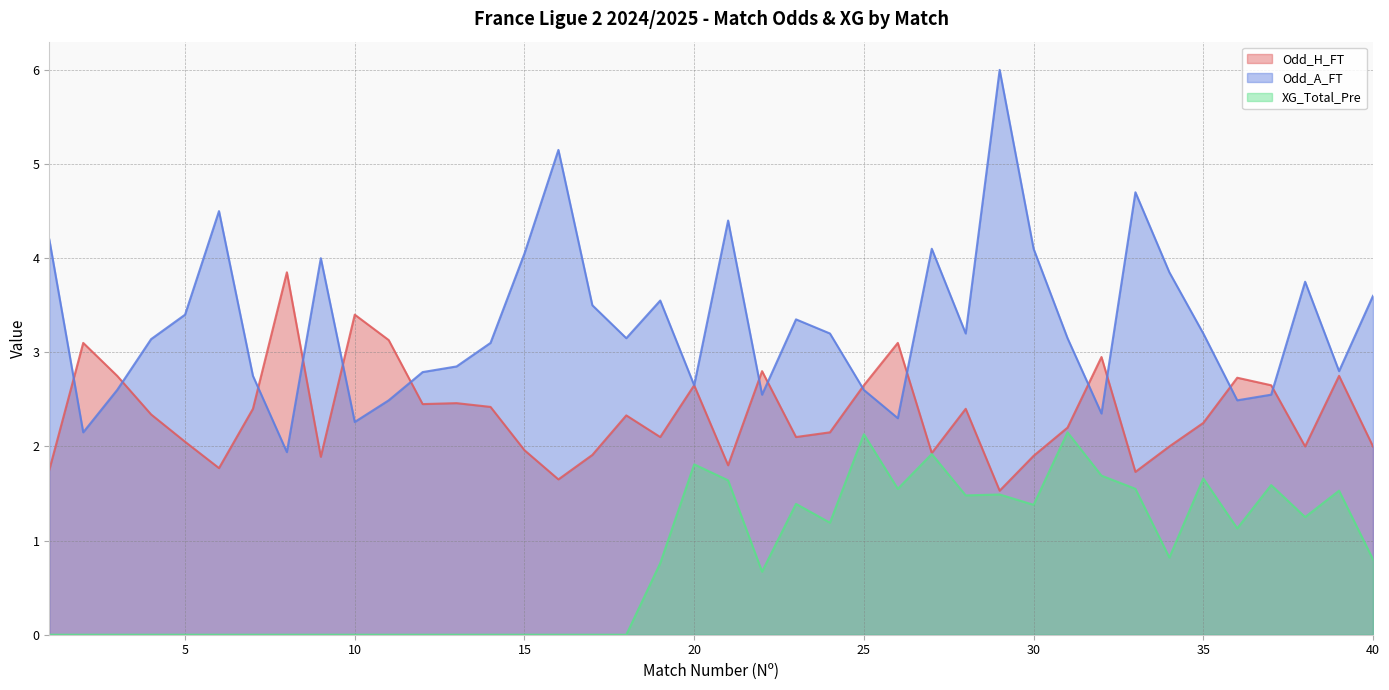

At which label is XG_Total_Pre closest to 1?

36